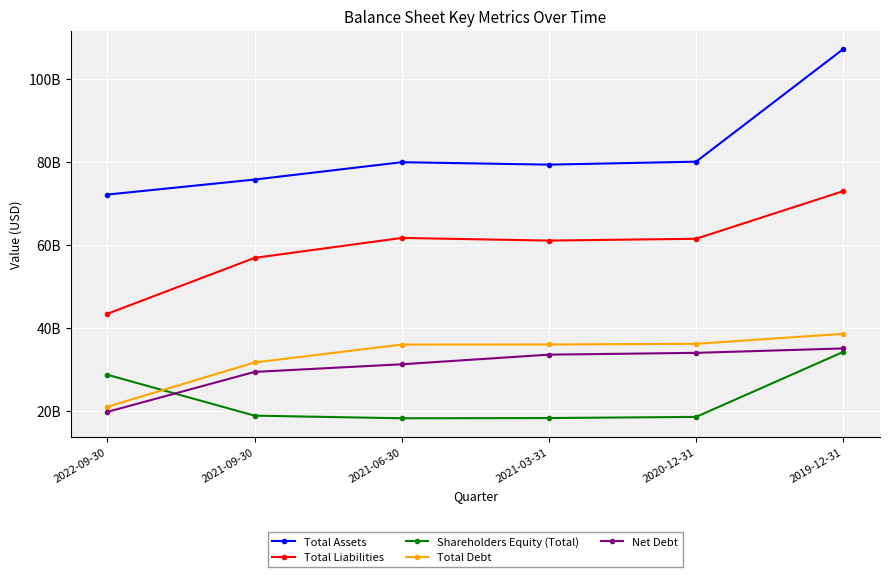

Is this an area chart (filled region under the line)?

No